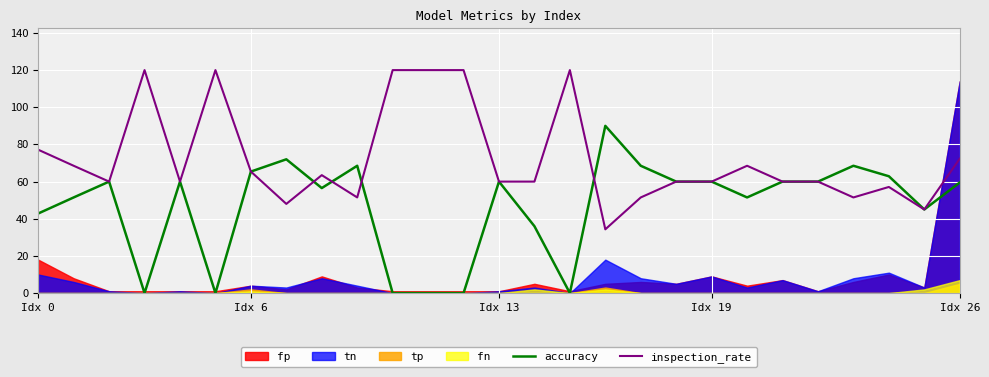

How many intersections are there between inspection_rate and accuracy?

4